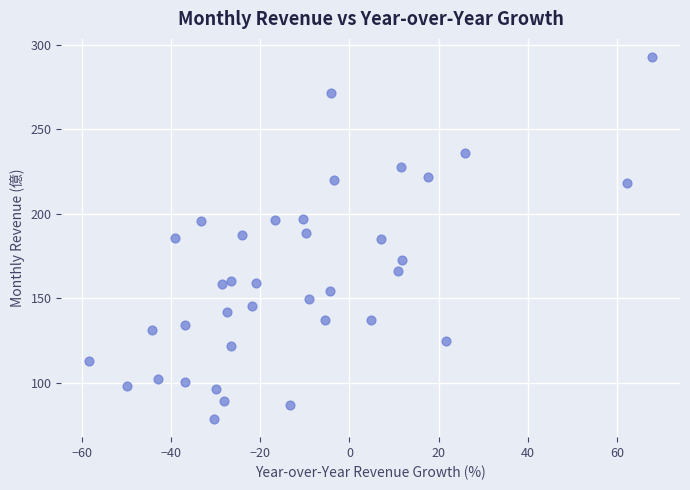

What is the range of Y values (max minus min)?

214.1